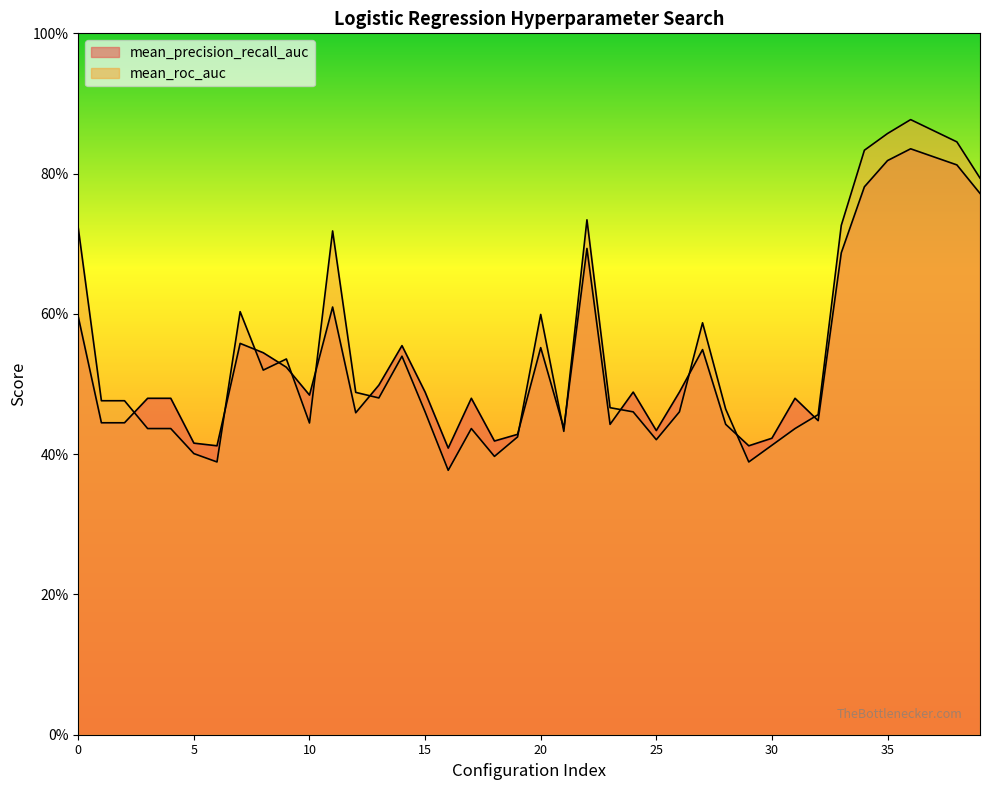

Does the chart display data point markers on the line(s)?

No